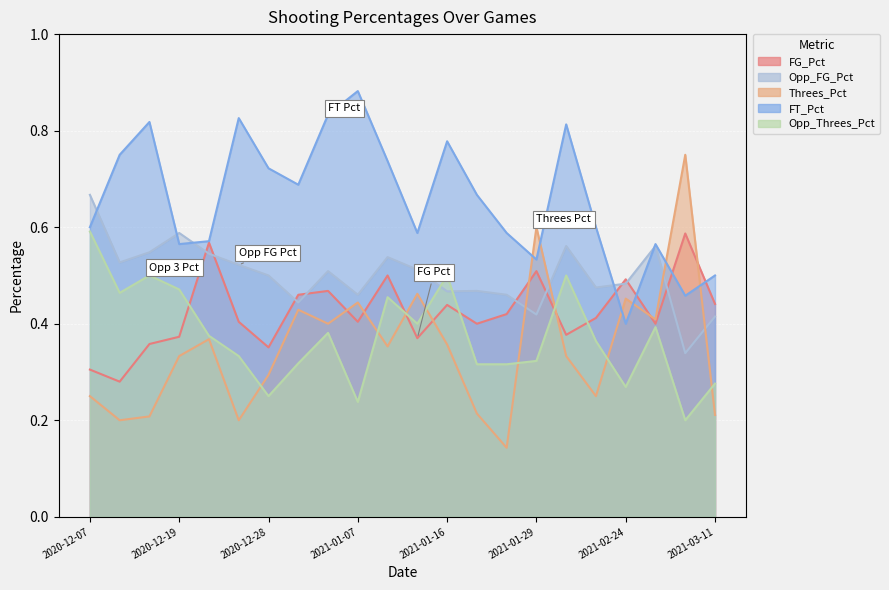

What is the total value across all series at 2021-01-02?

2.6